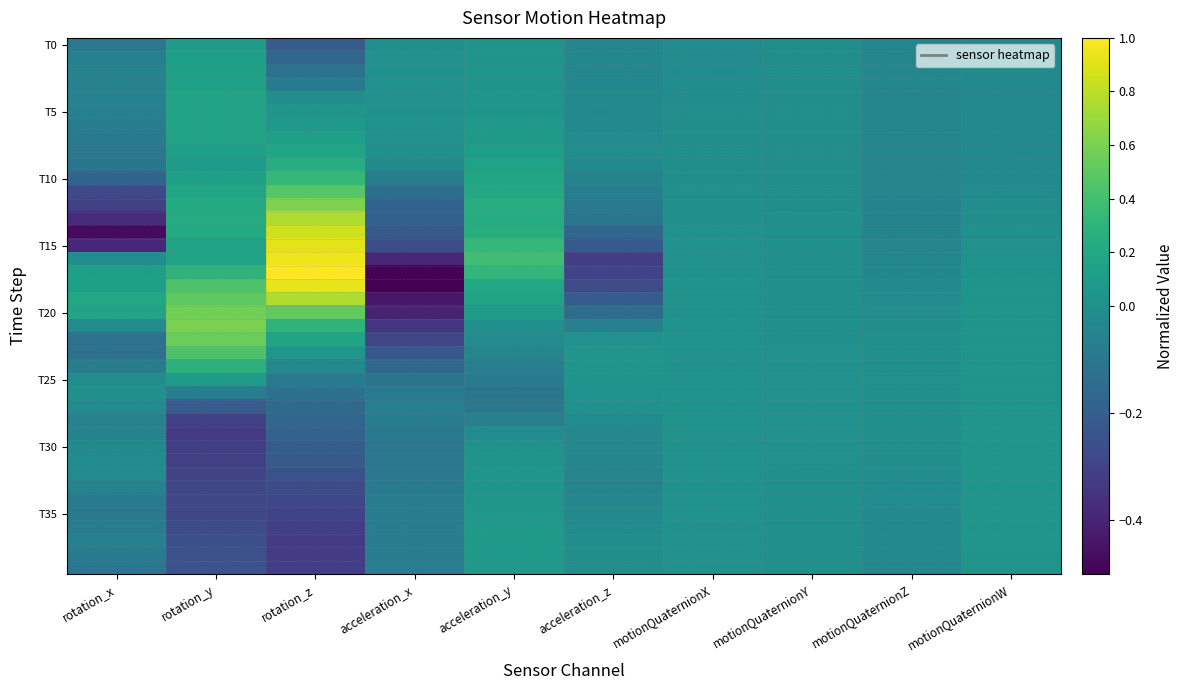

At how many categories does at least one series exceed 0?

10